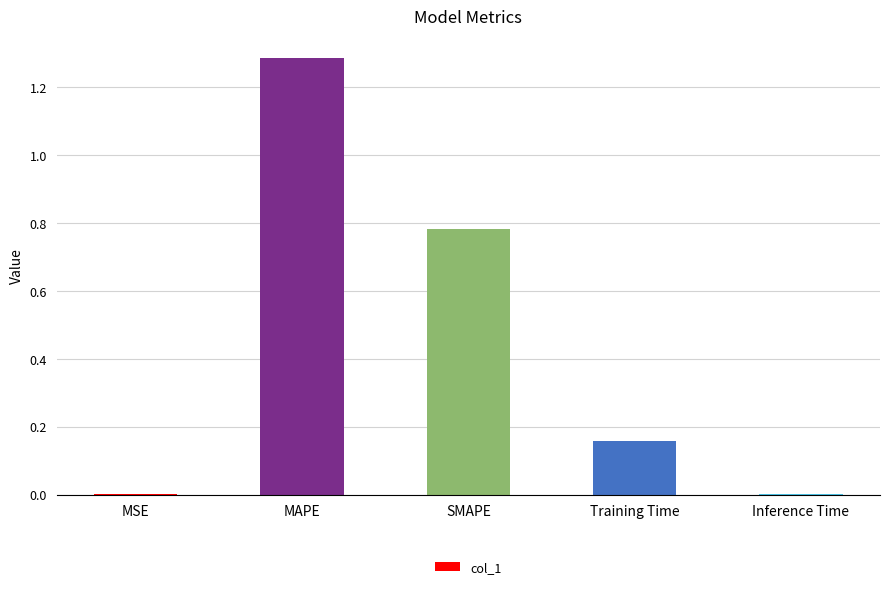

The chart shows a value of 0.0 at MSE. True or false?

True